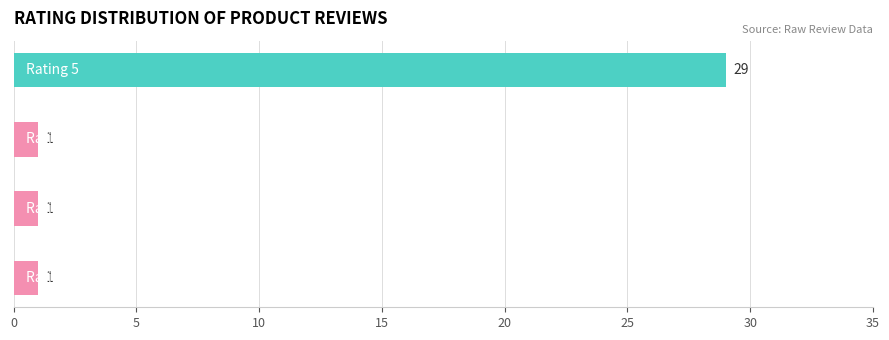

What is the average value?

8